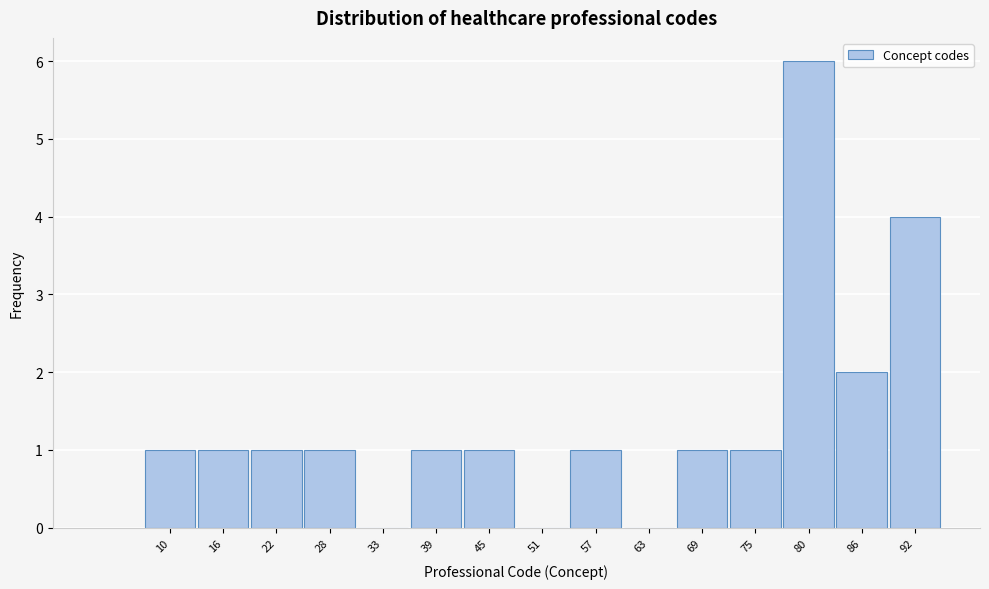

Reading right to left, extract all data points from this chart.

92=4	86=2	80=6	75=1	69=1	63=0	57=1	51=0	45=1	39=1	33=0	28=1	22=1	16=1	10=1